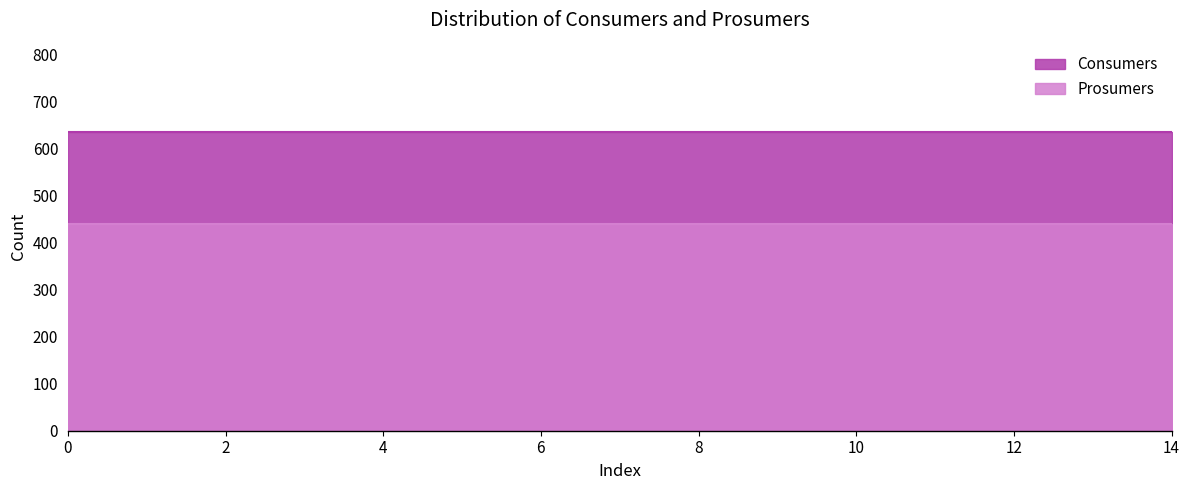

What is the difference between the highest and lowest values at 9?

195